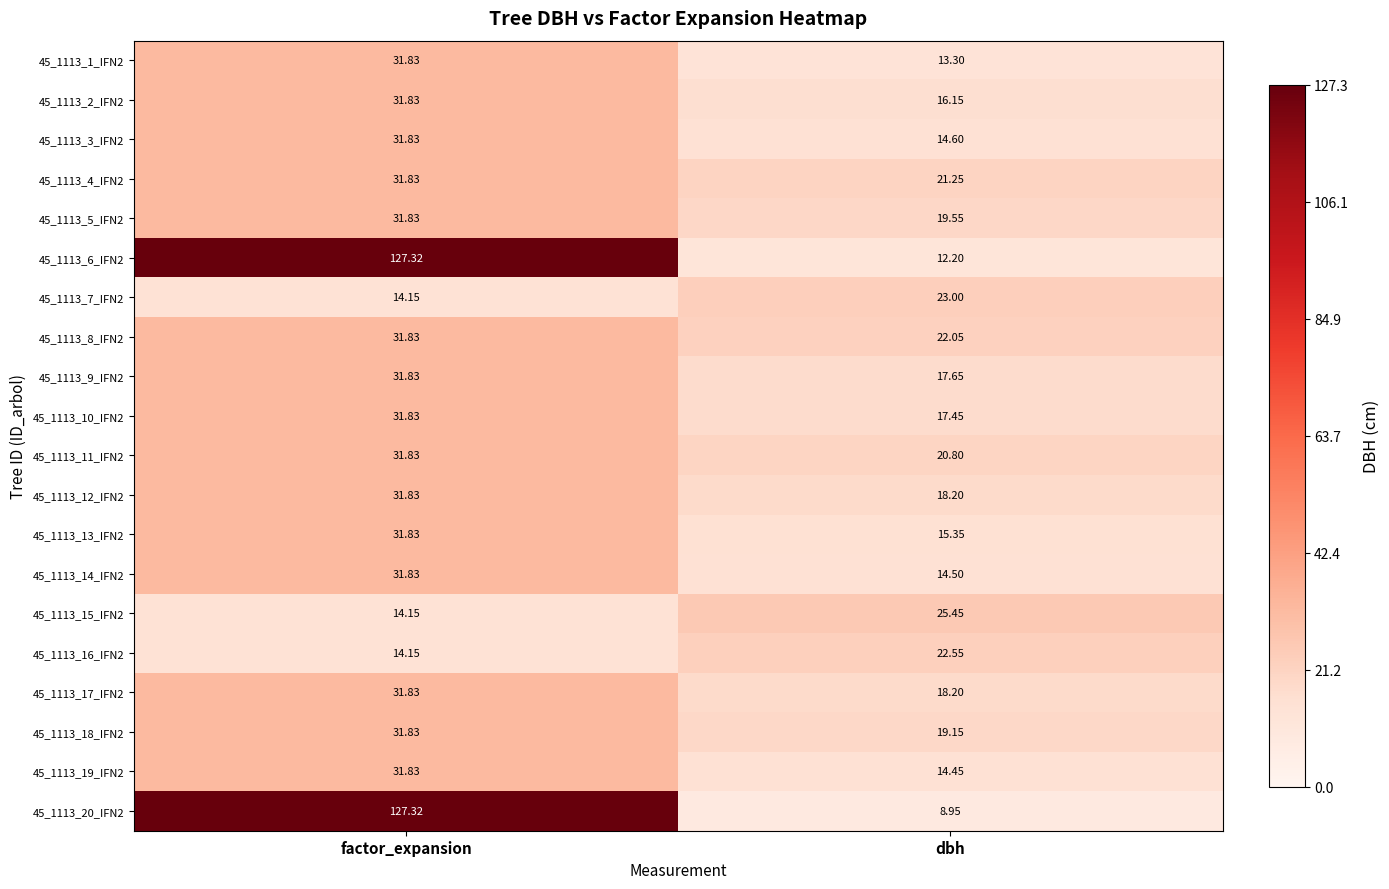

Rank the categories by 45_1113_3_IFN2 value from lowest to highest.

dbh, factor_expansion